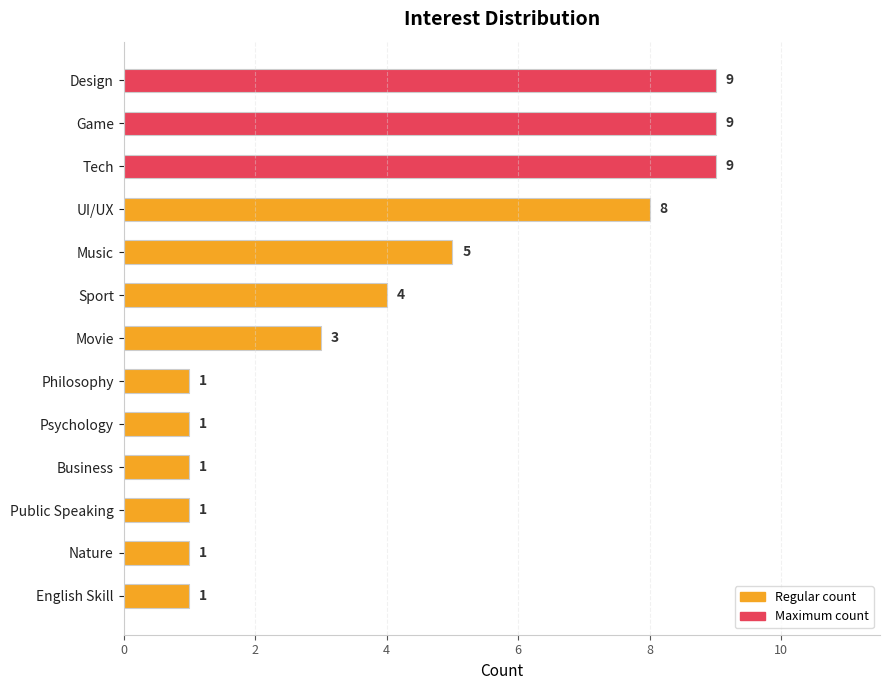

Where is the data nearest to the value 5?

Music